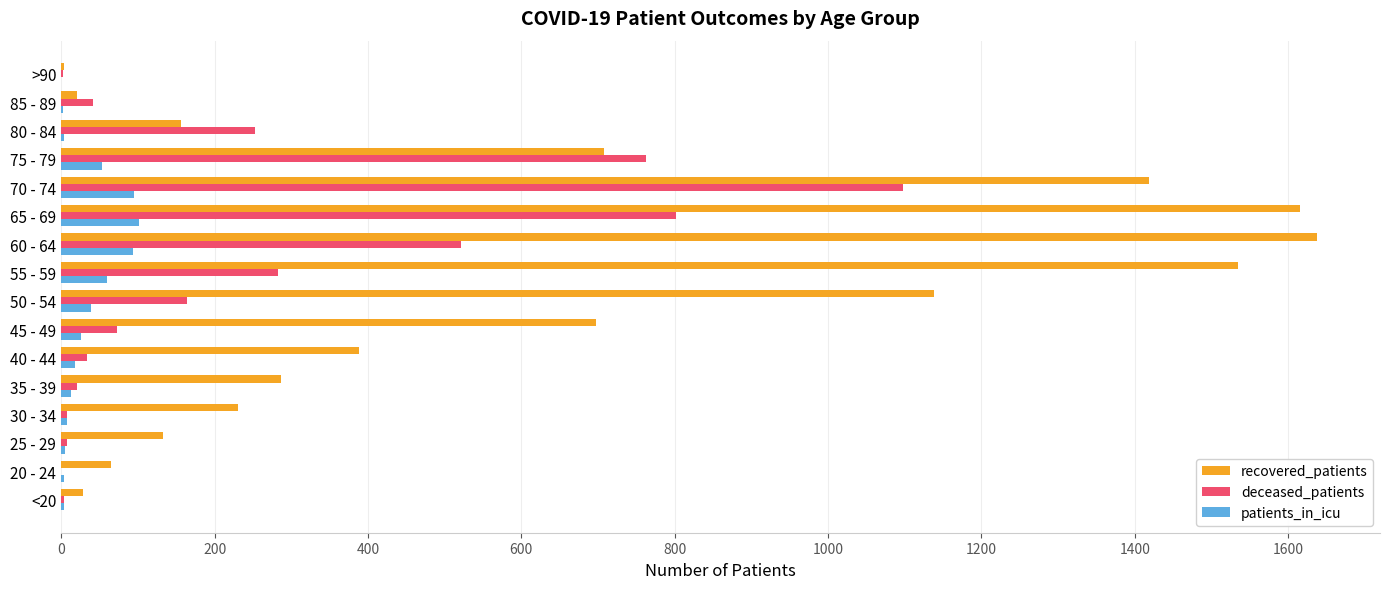

Between 40 - 44 and 70 - 74, which series saw the biggest shift?

deceased_patients